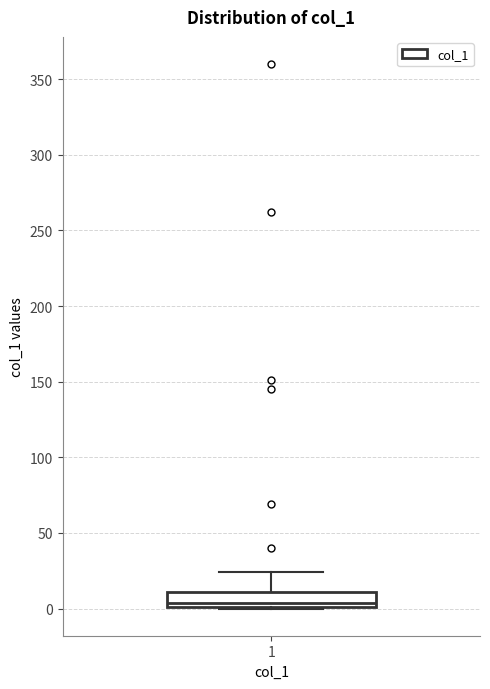

Read this box plot against the y-axis: the position of the median line, the range covered by the box, and the ends of both whiskers. The values are not printed on the chart, so give them approximately, as read against the axis.

median 5, box 0 to 10, whiskers 0 to 25